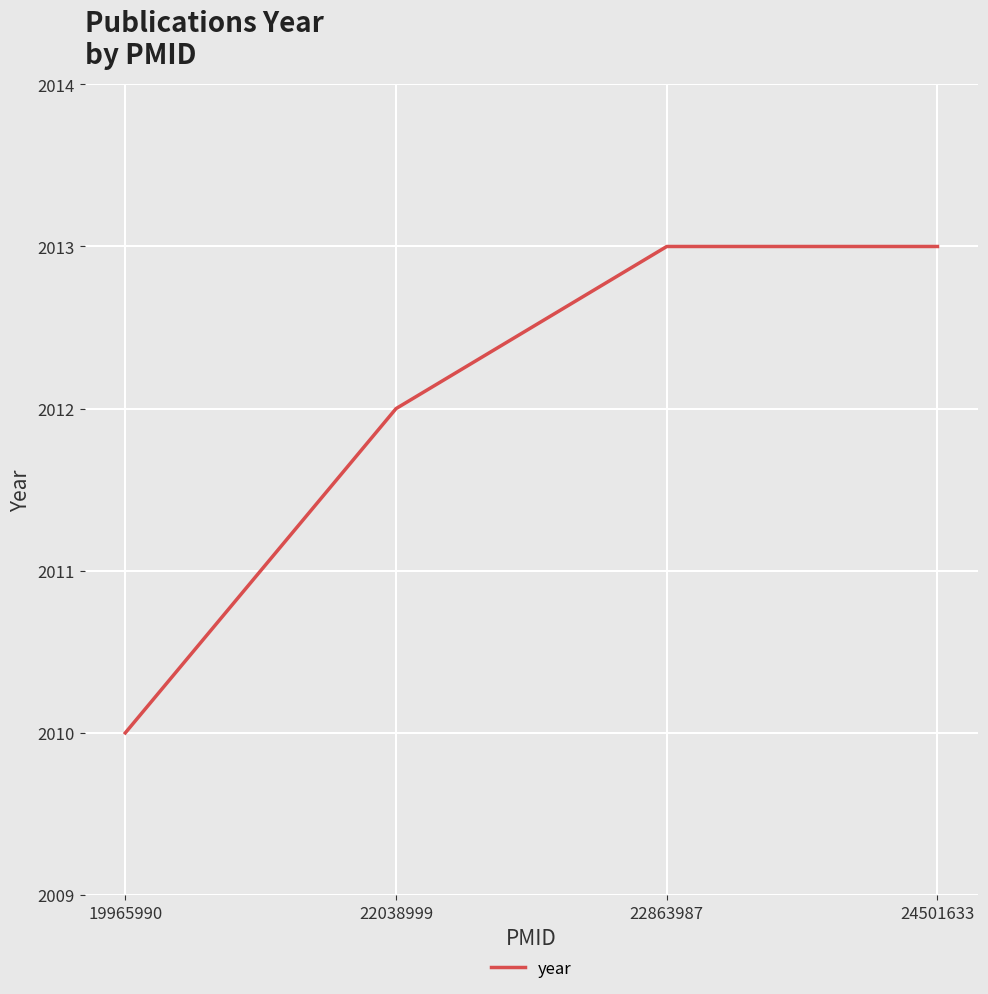

True or false: the data shows 2013 at 24501633.

True